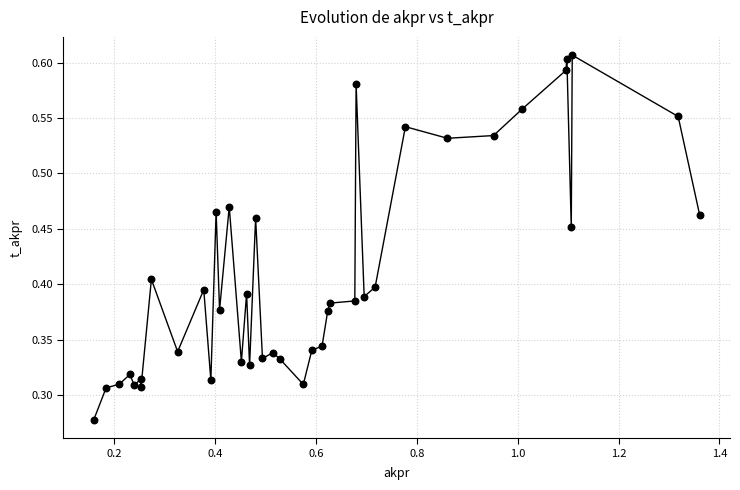

What is the range of X values (max minus min)?

1.2